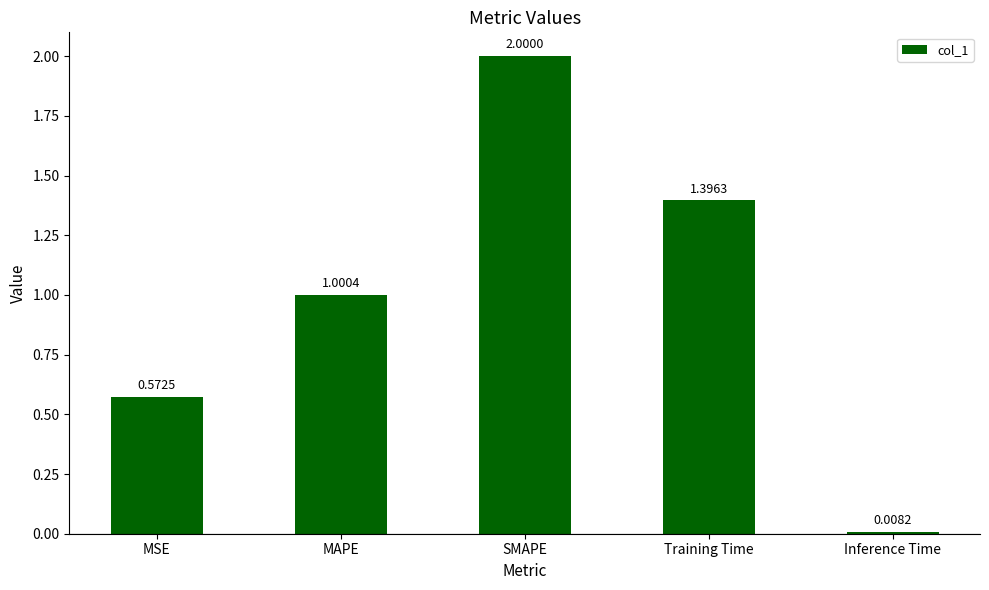

How many data points are less than 1?

2